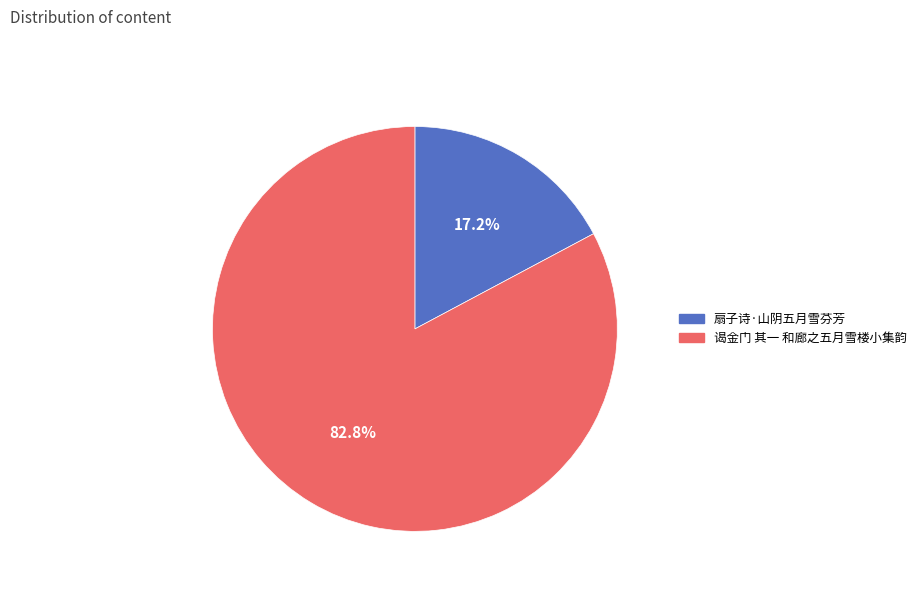

What is the majority slice?

谒金门 其一 和廊之五月雪楼小集韵